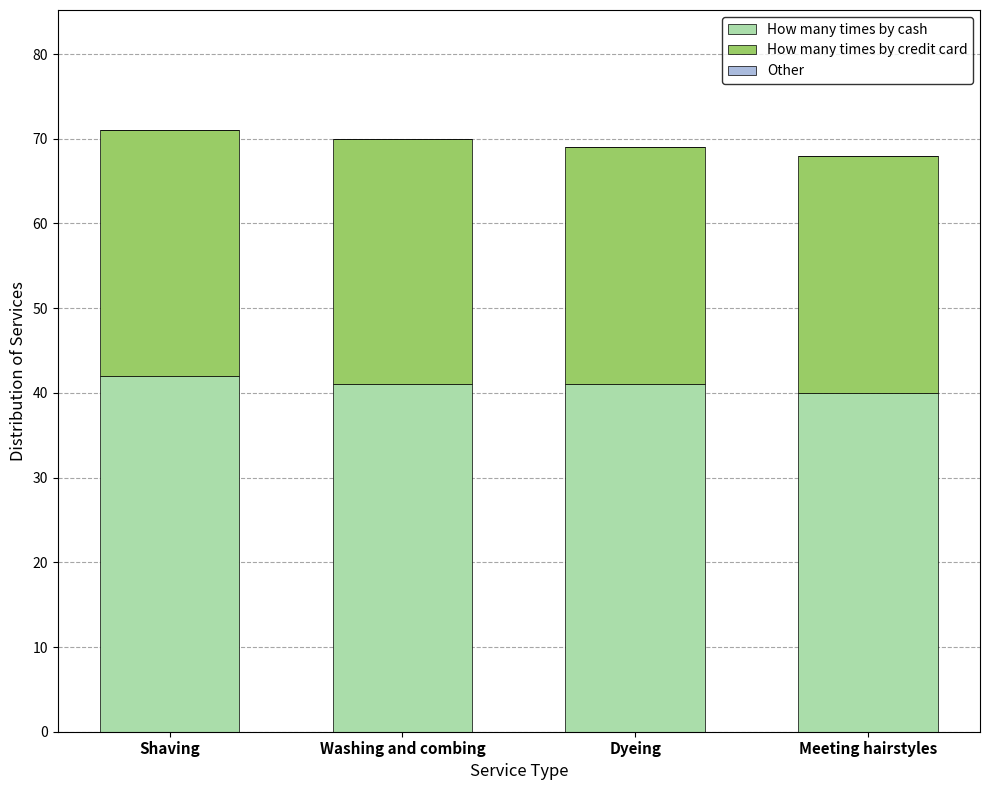

The How many times by cash series shows 40 at Meeting hairstyles. True or false?

True